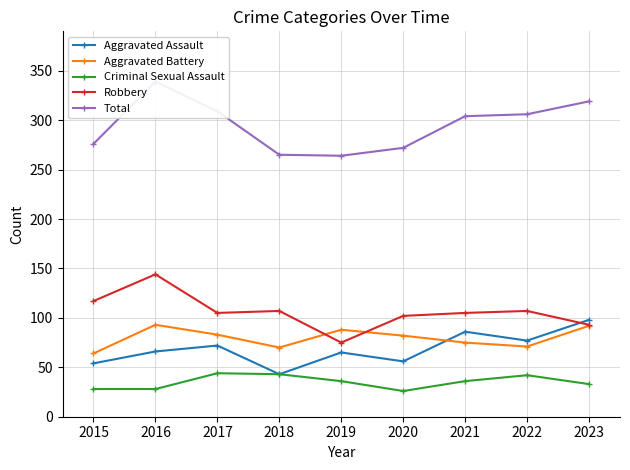

Which category has the lowest value in the Aggravated Assault series?

2018